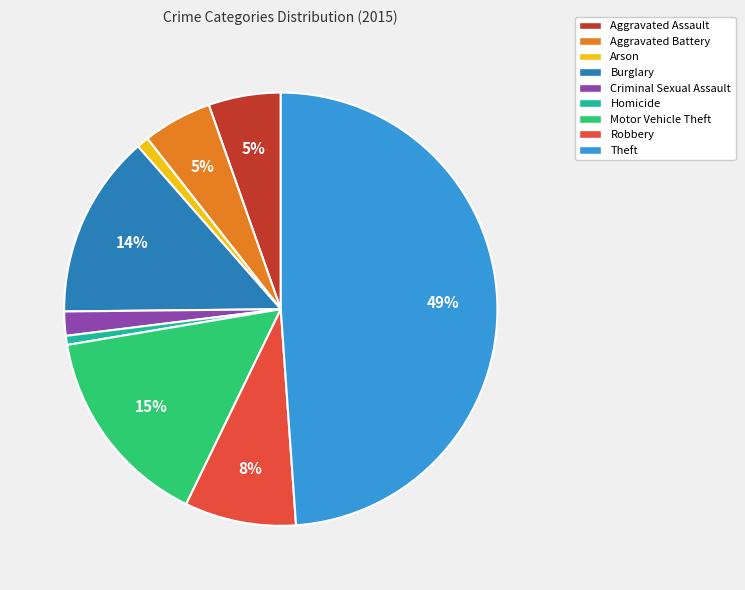

What is the largest slice in the pie chart?

Theft